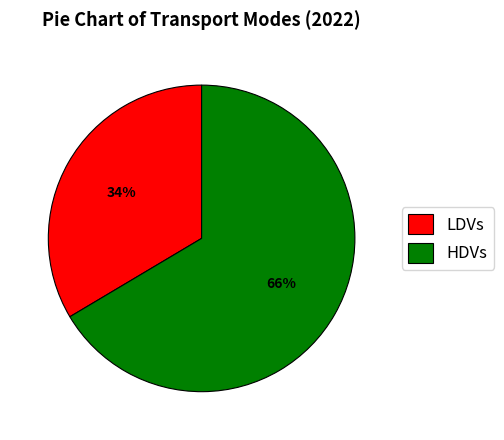

Do HDVs and LDVs together represent more than half of the pie?

Yes